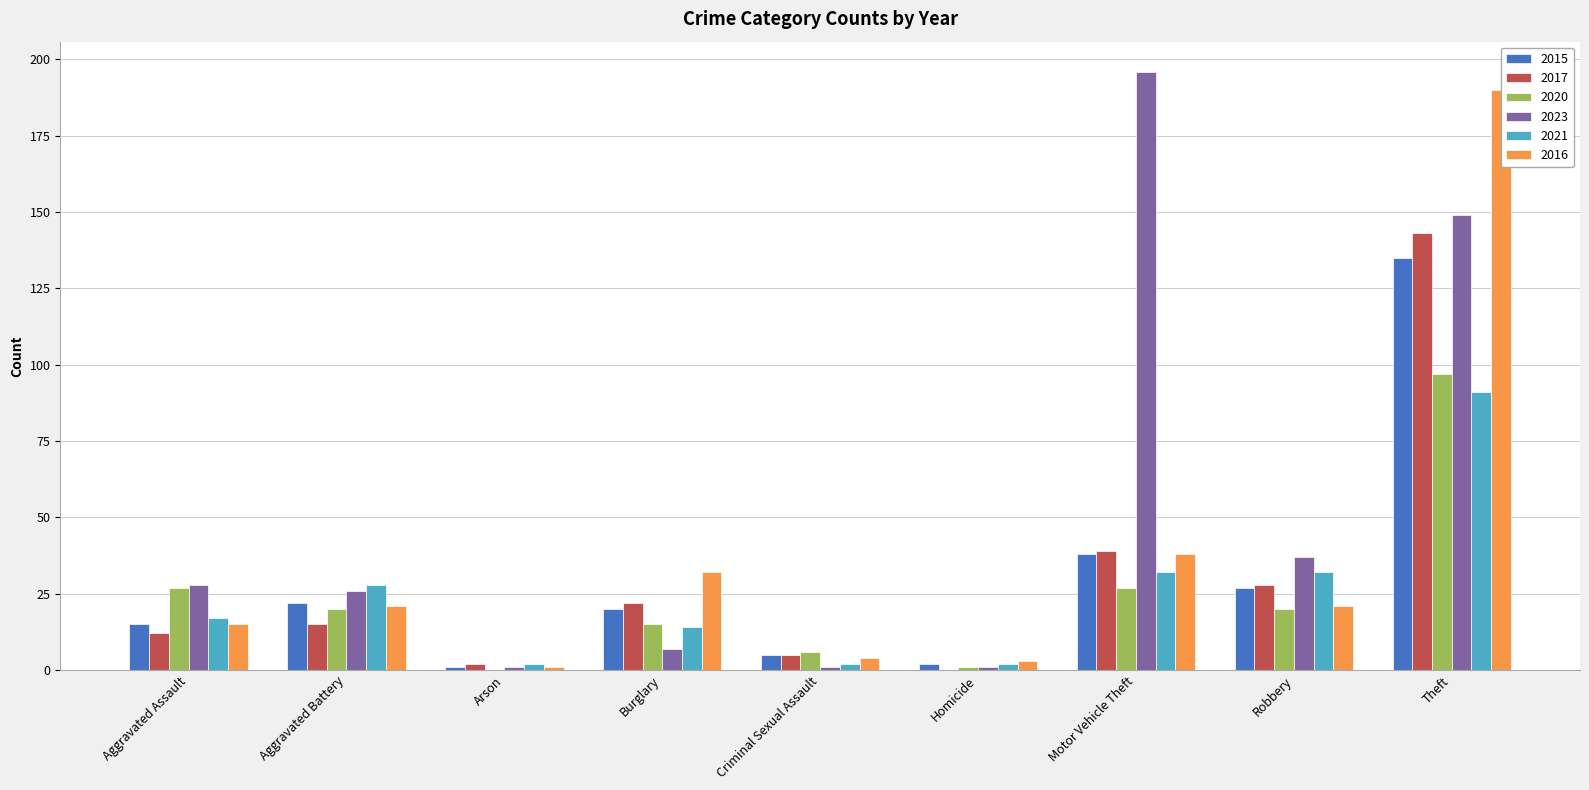

Reading left to right, list all the values displayed in this chart.

2015: Aggravated Assault=15	Aggravated Battery=22	Arson=1	Burglary=20	Criminal Sexual Assault=5	Homicide=2	Motor Vehicle Theft=38	Robbery=27	Theft=135
2017: Aggravated Assault=12	Aggravated Battery=15	Arson=2	Burglary=22	Criminal Sexual Assault=5	Homicide=0	Motor Vehicle Theft=39	Robbery=28	Theft=143
2020: Aggravated Assault=27	Aggravated Battery=20	Arson=0	Burglary=15	Criminal Sexual Assault=6	Homicide=1	Motor Vehicle Theft=27	Robbery=20	Theft=97
2023: Aggravated Assault=28	Aggravated Battery=26	Arson=1	Burglary=7	Criminal Sexual Assault=1	Homicide=1	Motor Vehicle Theft=196	Robbery=37	Theft=149
2021: Aggravated Assault=17	Aggravated Battery=28	Arson=2	Burglary=14	Criminal Sexual Assault=2	Homicide=2	Motor Vehicle Theft=32	Robbery=32	Theft=91
2016: Aggravated Assault=15	Aggravated Battery=21	Arson=1	Burglary=32	Criminal Sexual Assault=4	Homicide=3	Motor Vehicle Theft=38	Robbery=21	Theft=190